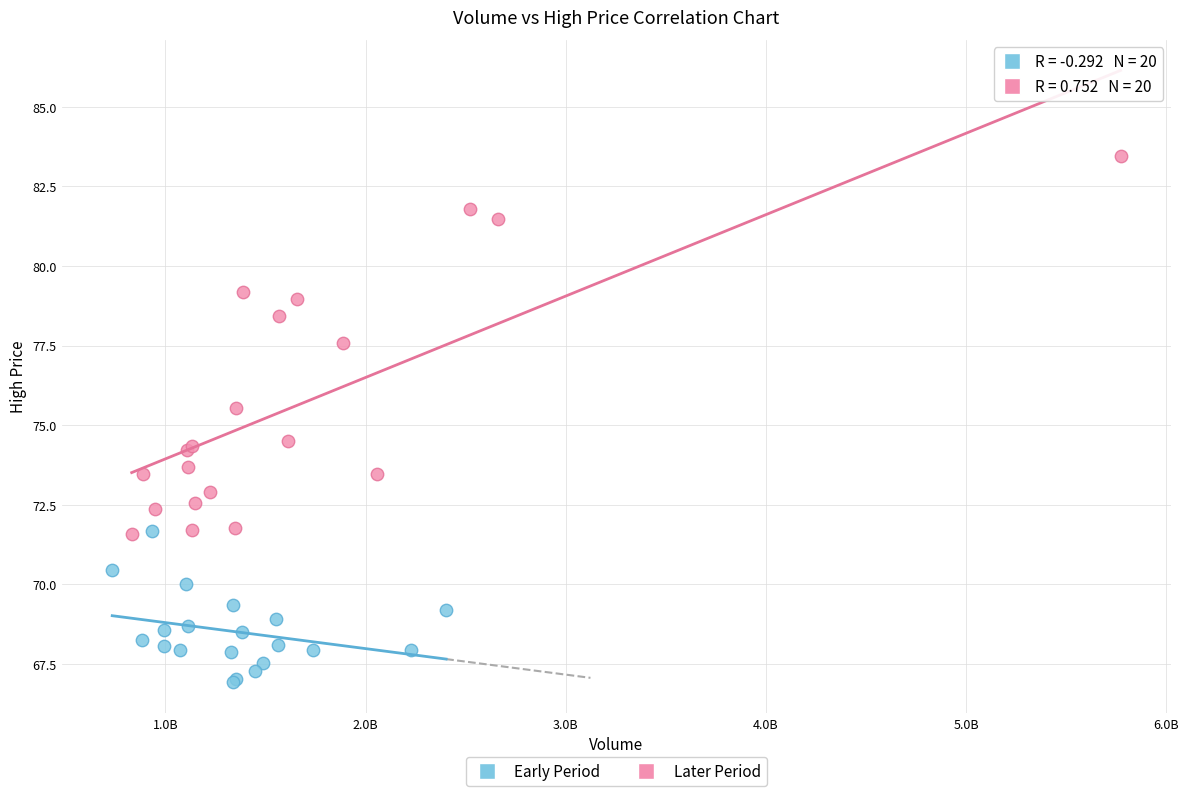

Which series has the widest spread of Y values?

Later Period